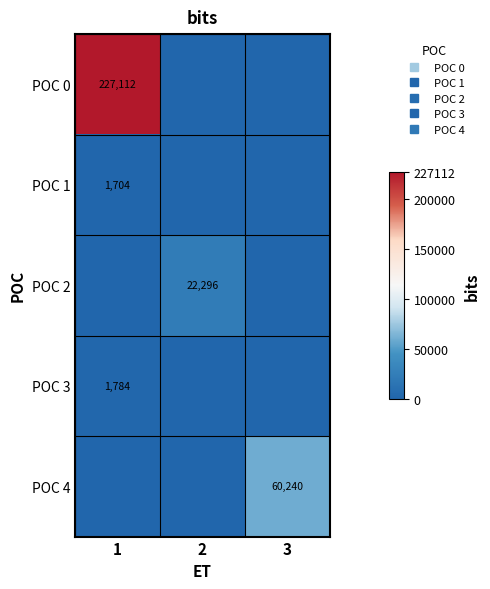

Is it true that POC 1 equals -901 at 3?

False